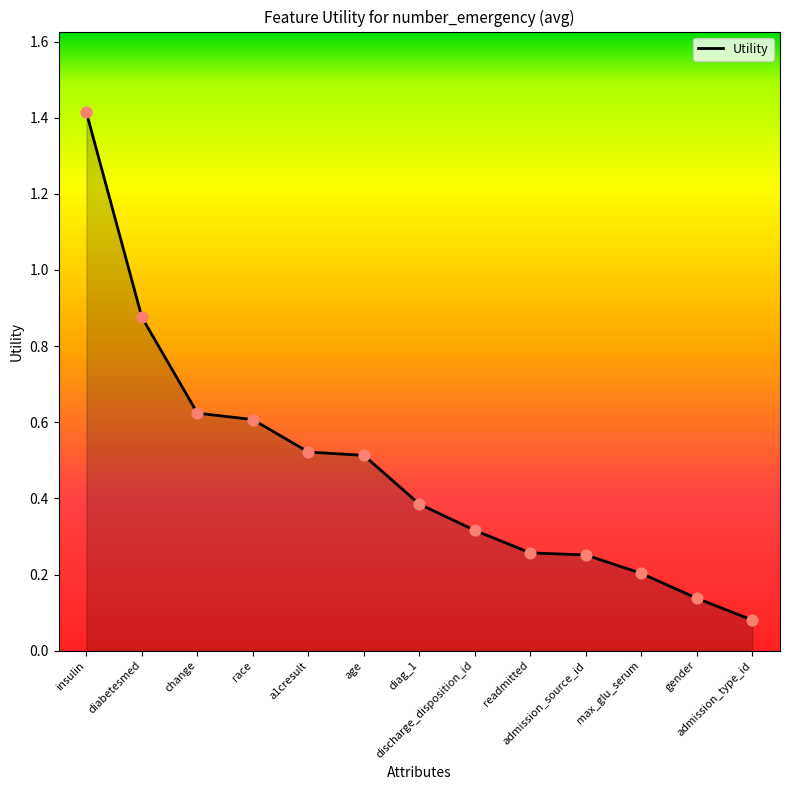

What is the change in value from discharge_disposition_id to gender?

-0.2